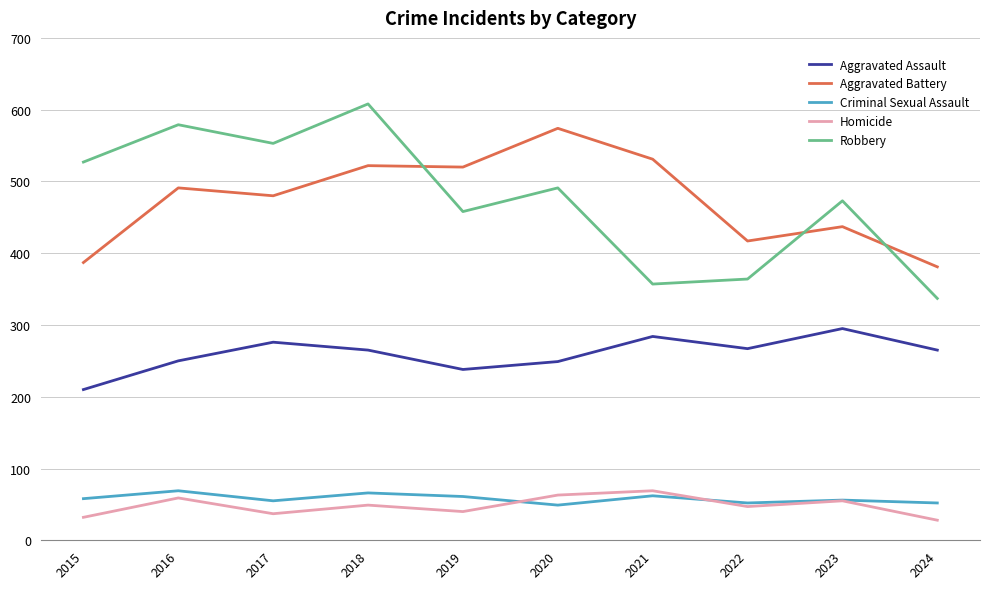

What value does the Criminal Sexual Assault series have at 2015?

58